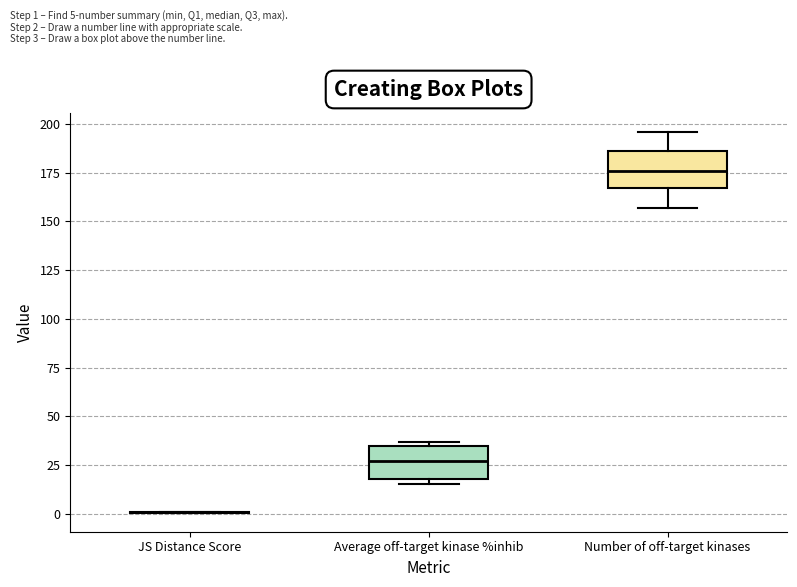

Where does the median line of the box for Average off-target kinase %inhib sit on the y-axis? The values are not printed on the chart, so give them approximately, as read against the axis.

25